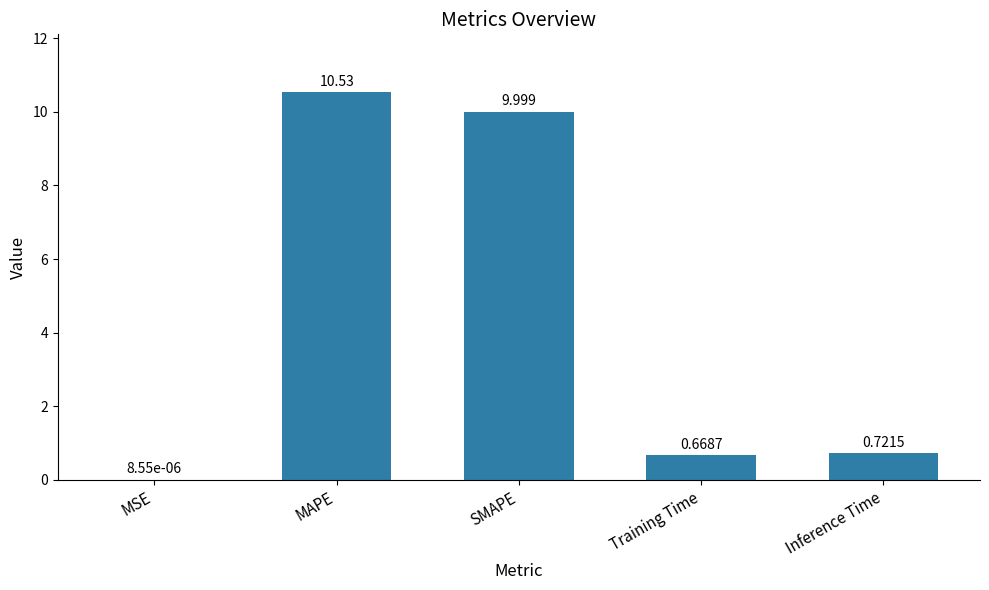

At which label is the value closest to 5?

Inference Time